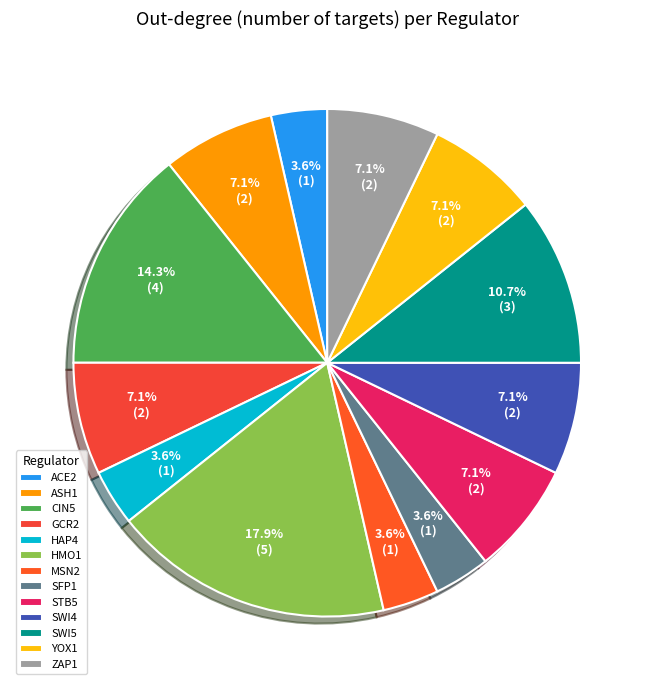

How many slices are in this pie chart?

13